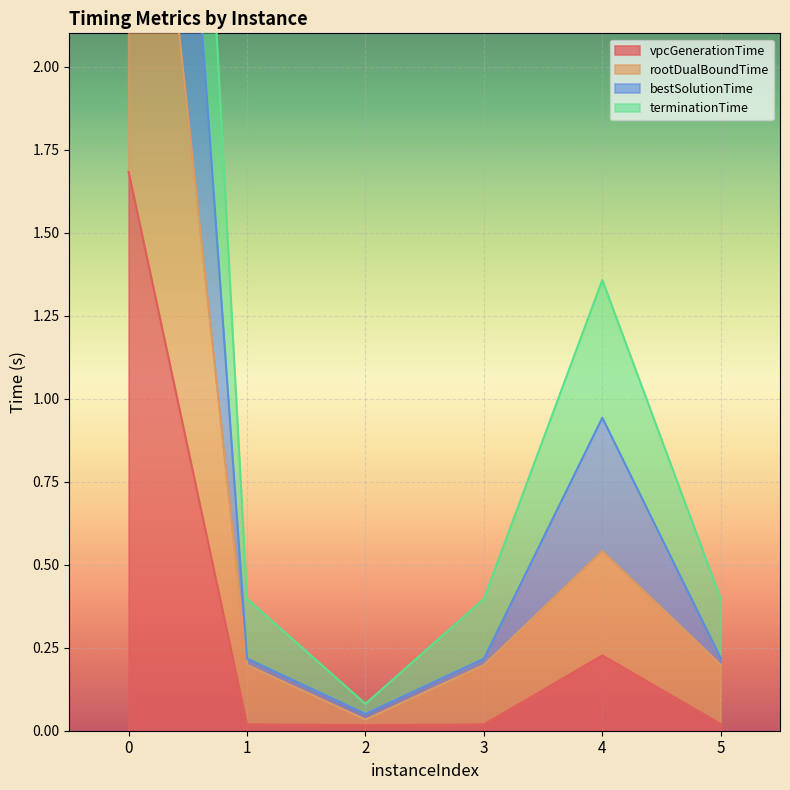

List the series in order of their overall mean, lowest first.

vpcGenerationTime, rootDualBoundTime, bestSolutionTime, terminationTime